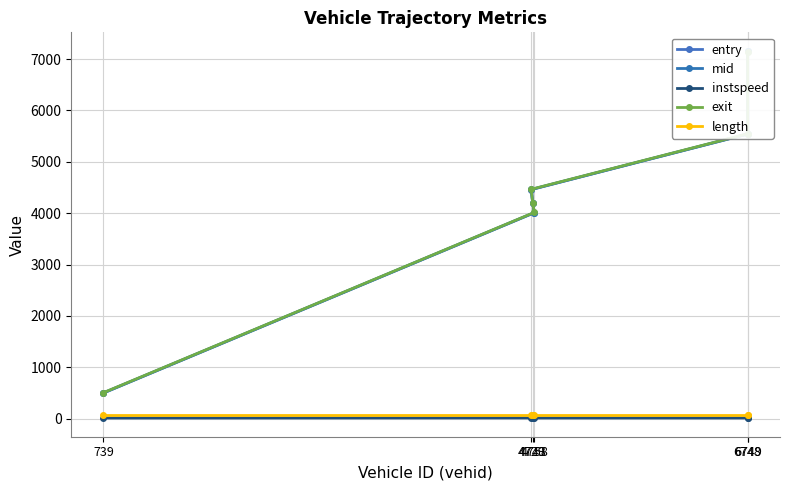

True or false: entry has a value of 12026.8 at 6748.

False